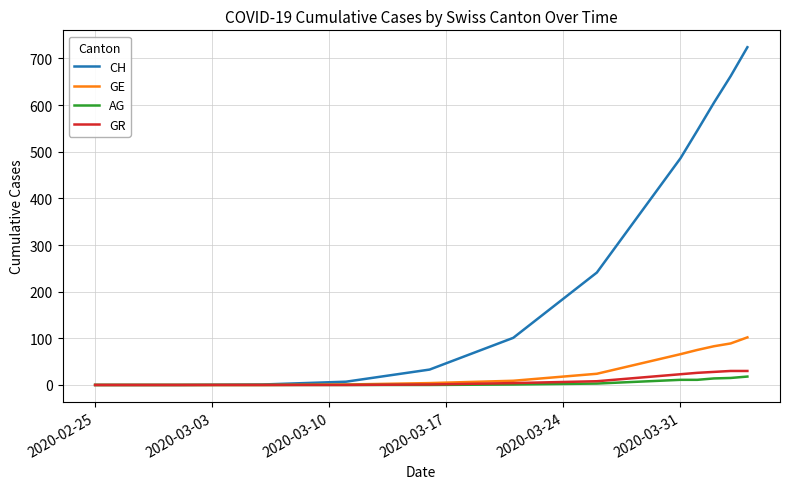

What are all the series names shown in the legend?

CH, GE, AG, GR